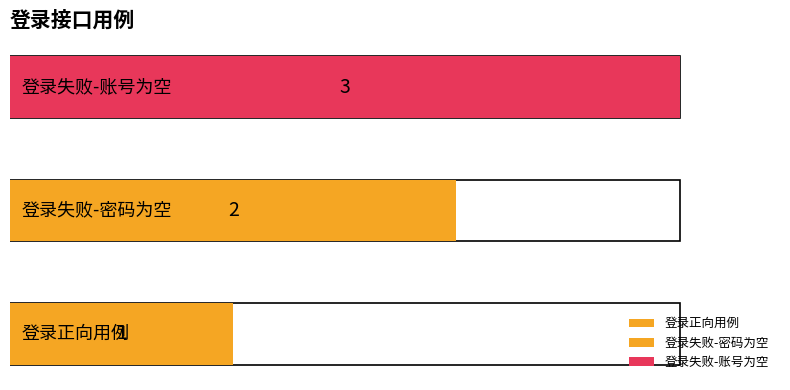

Rank the categories by value from highest to lowest.

登录失败-账号为空, 登录失败-密码为空, 登录正向用例